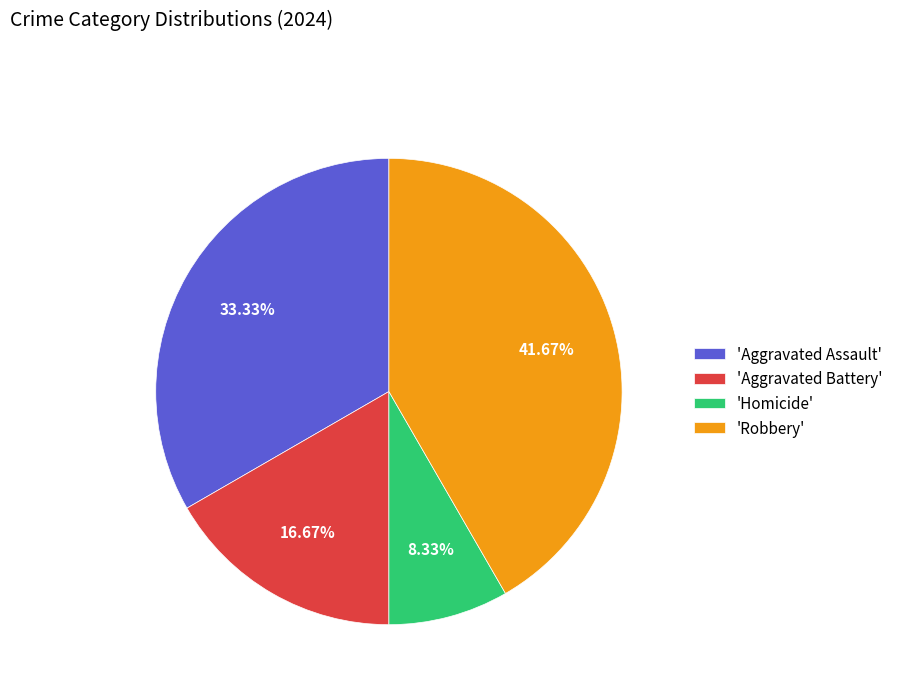

How many slices are in this pie chart?

4